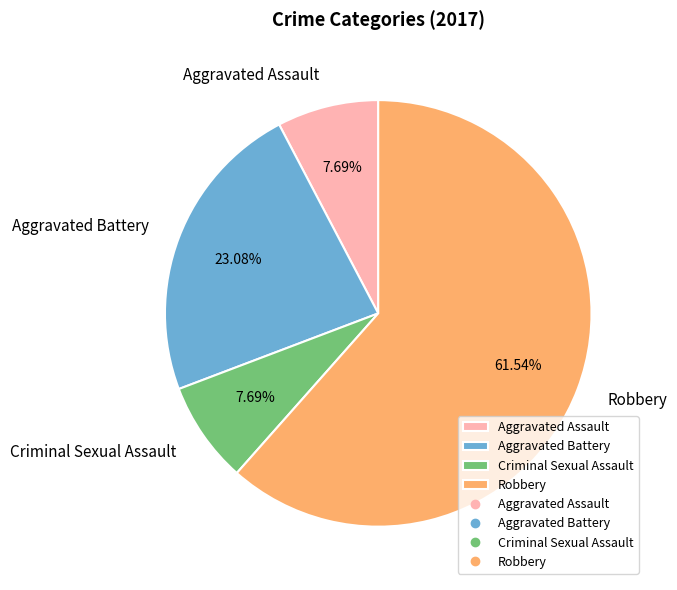

Between Aggravated Battery and Aggravated Assault, which is larger?

Aggravated Battery